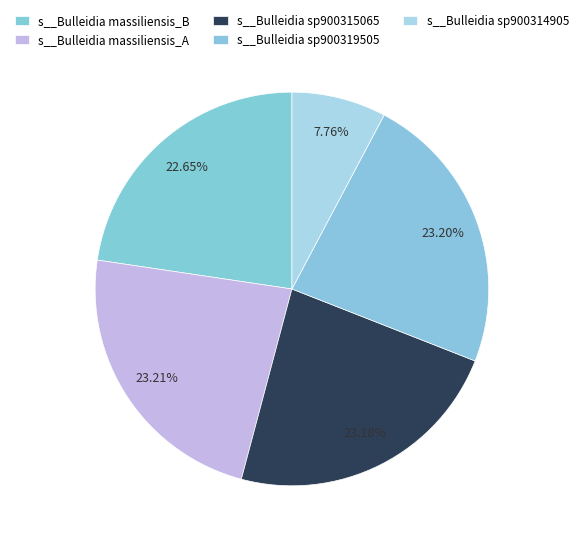

Does s__Bulleidia sp900319505 represent more than half of the total?

No